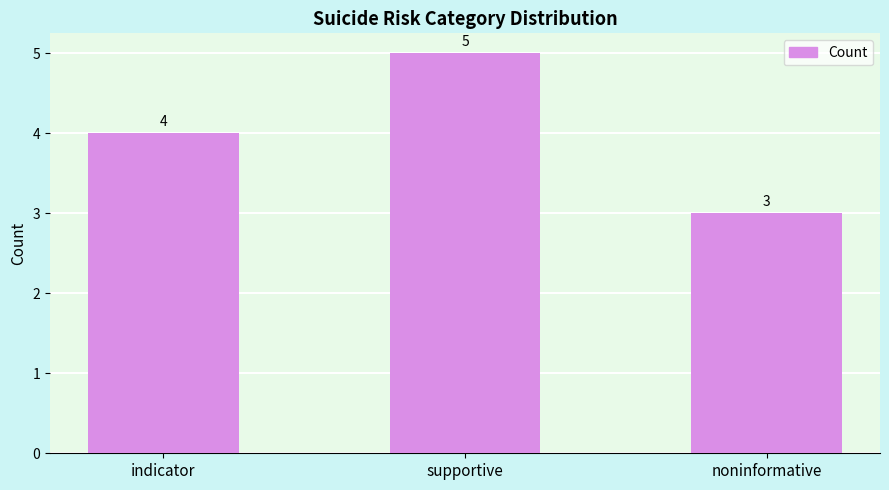

What position from the left is noninformative?

3